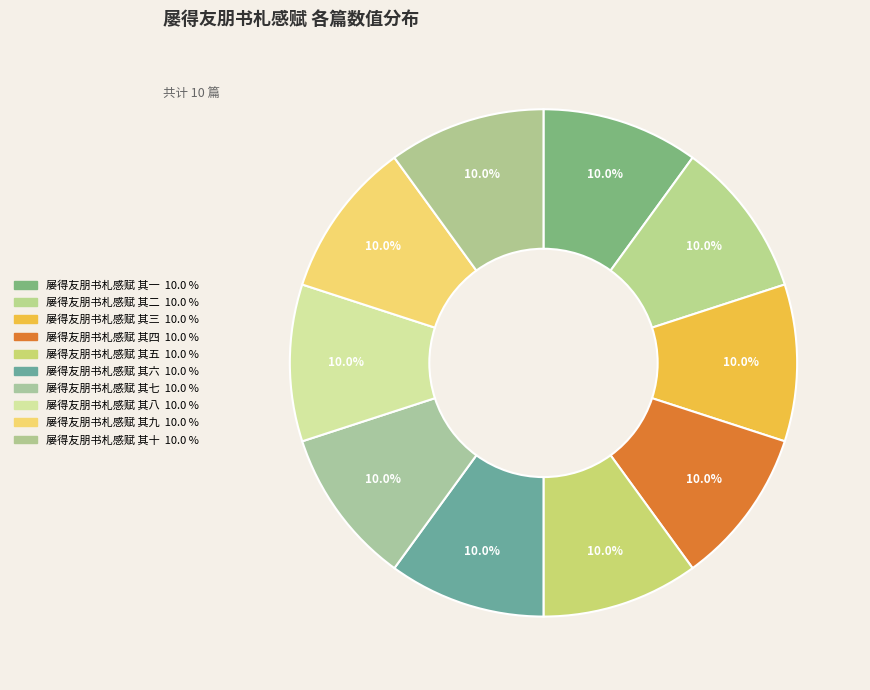

What is the ratio of the value at 屡得友朋书札感赋 其六 to the value at 屡得友朋书札感赋 其八?

1.0